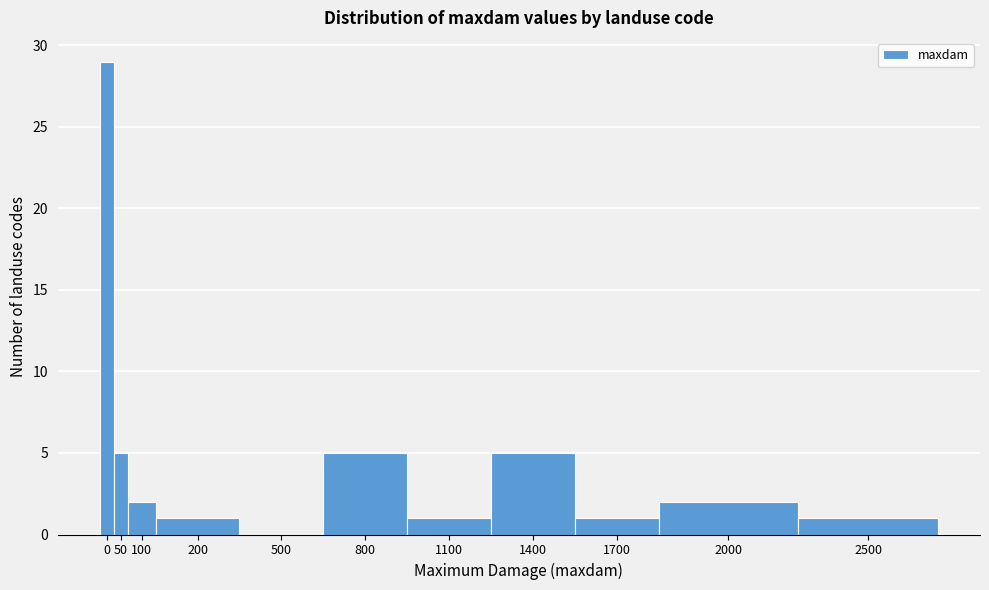

Reading left to right, extract all data points from this chart.

0=29	50=5	100=2	200=1	500=0	800=5	1100=1	1400=5	1700=1	2000=2	2500=1